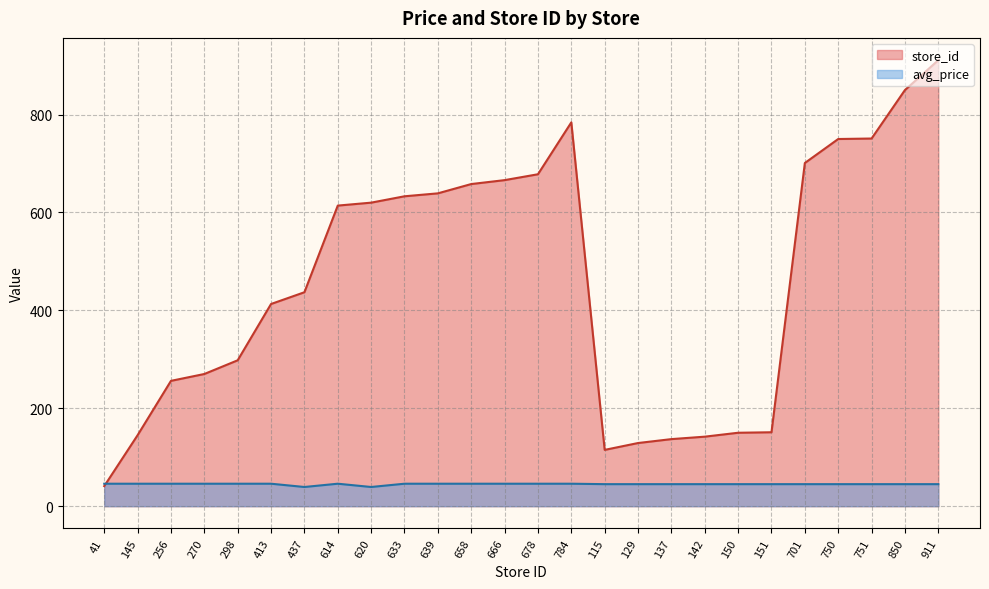

What is the sum of the avg_price values at 150 and 151?

90.0